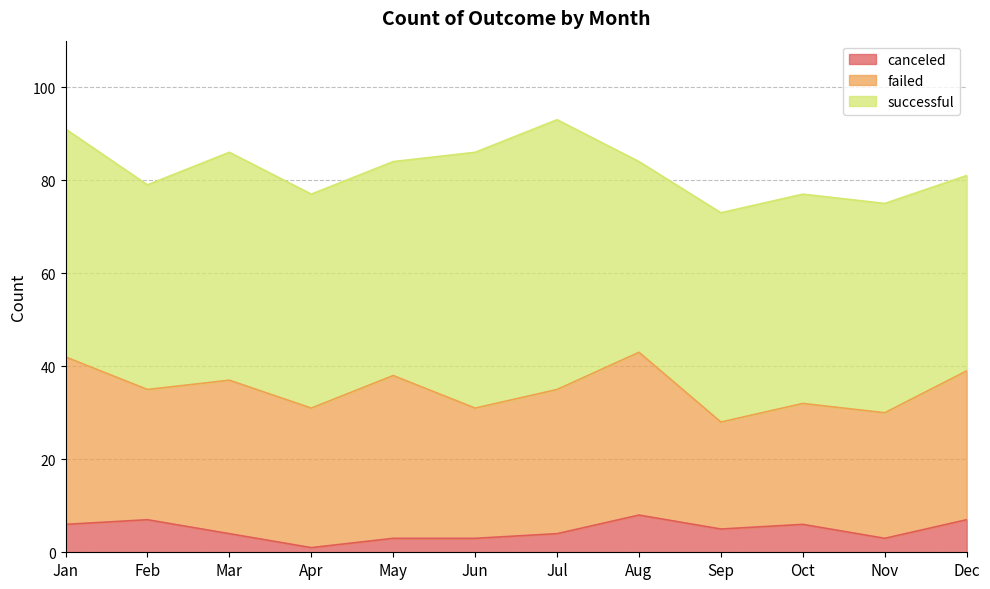

The canceled series shows 4 at Mar. True or false?

True